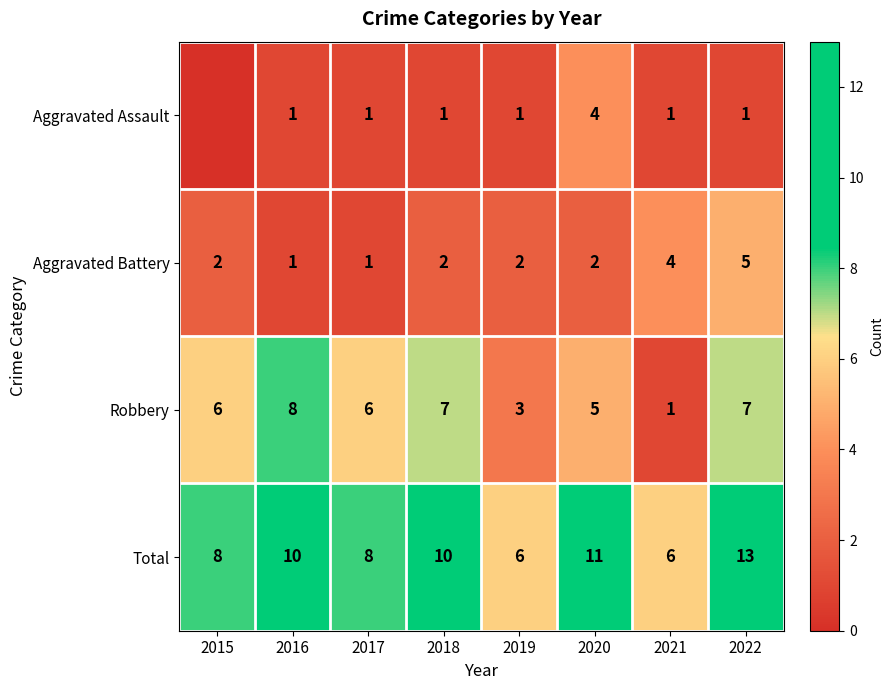

How many values in the Robbery series are below 6?

3